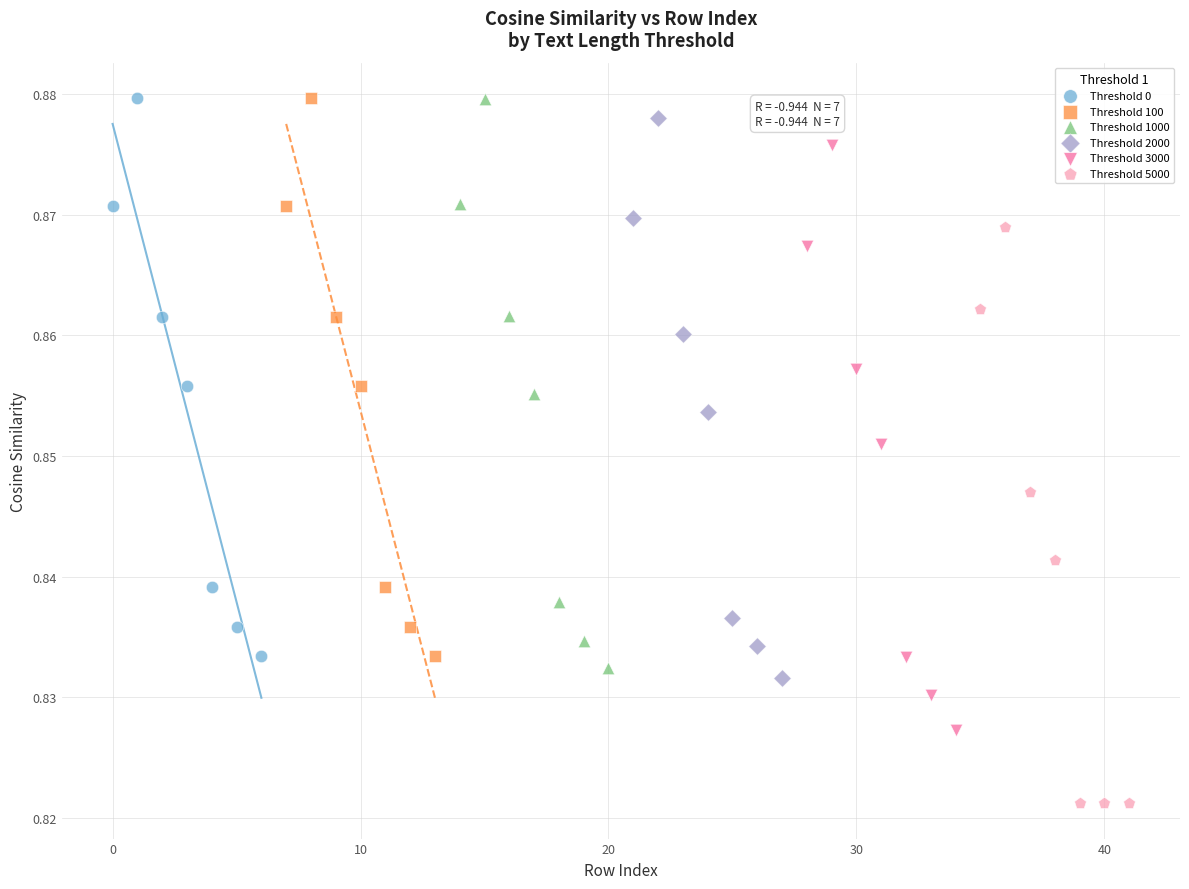

Which series contains the lowest Y value?

Threshold 5000